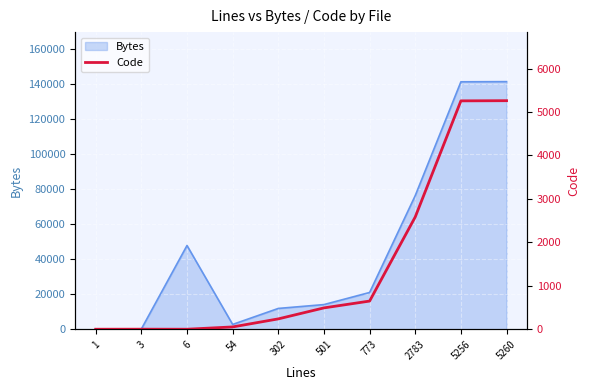

Which label corresponds to the largest value in the chart?

5260